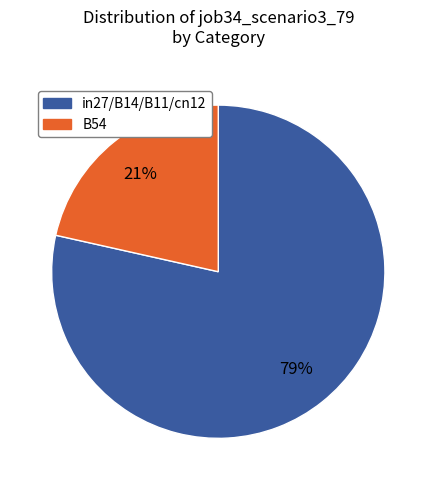

To the nearest percent, what is the average slice percentage?

50%